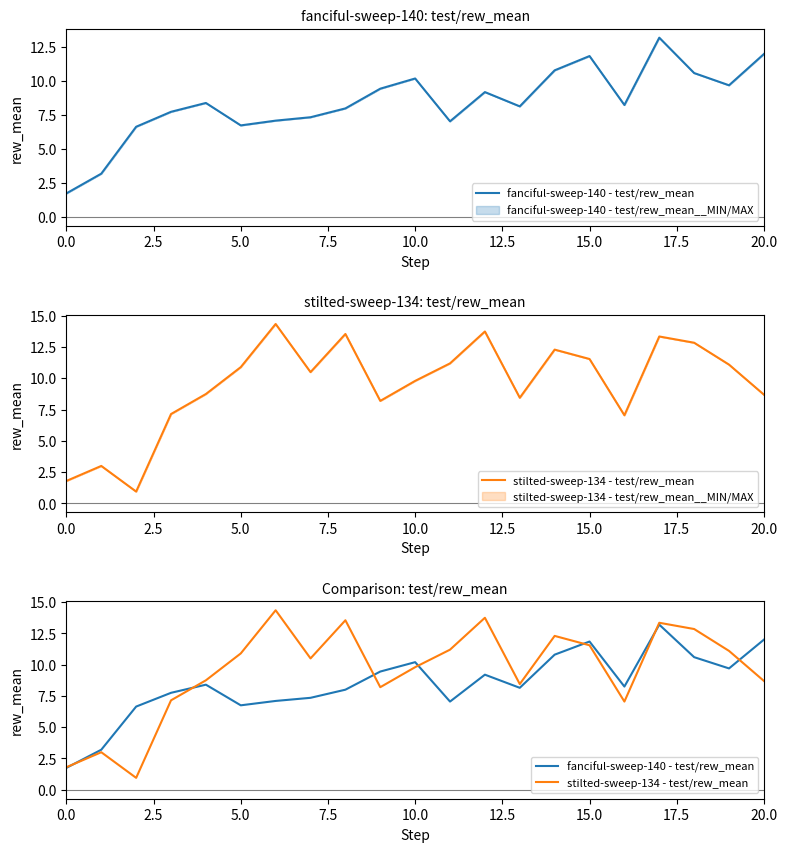

Is it true that stilted-sweep-134 - test/rew_mean equals 7.0 at 16?

True